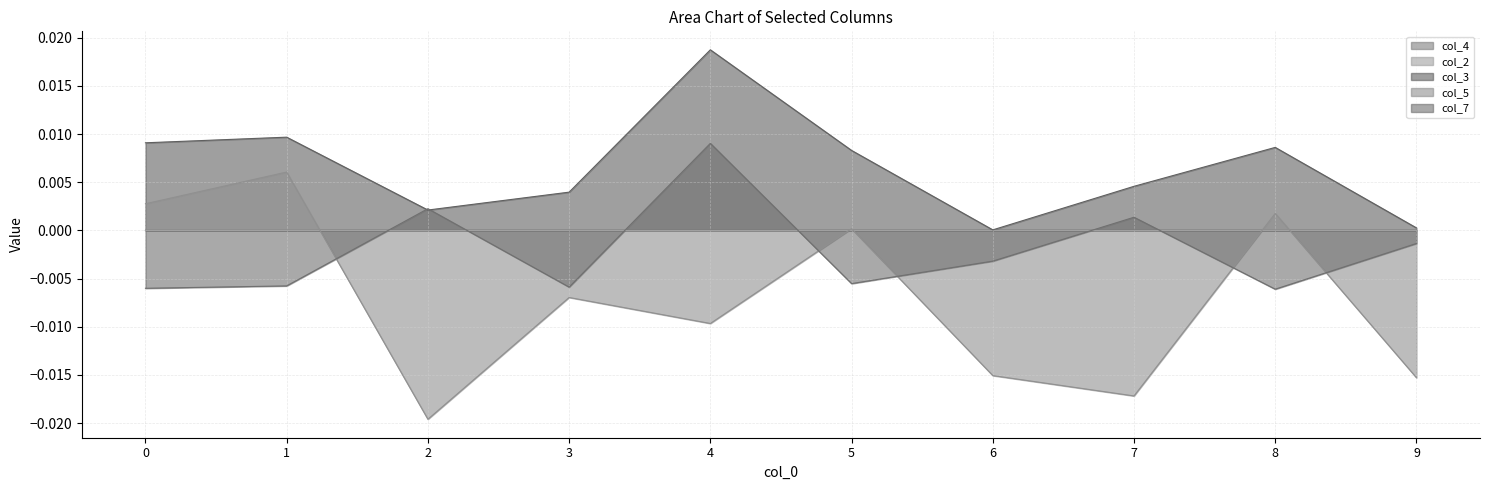

How many intersections are there between col_5 and col_7?

5